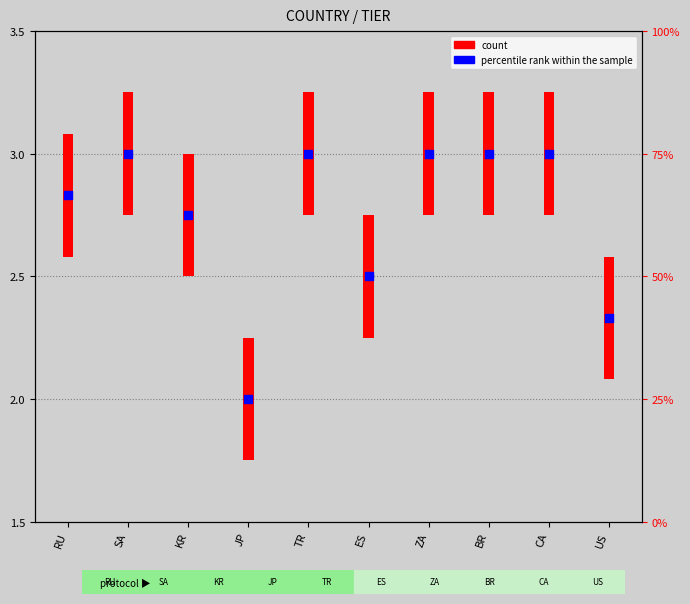

At which category is the sum across all series the highest?

SA